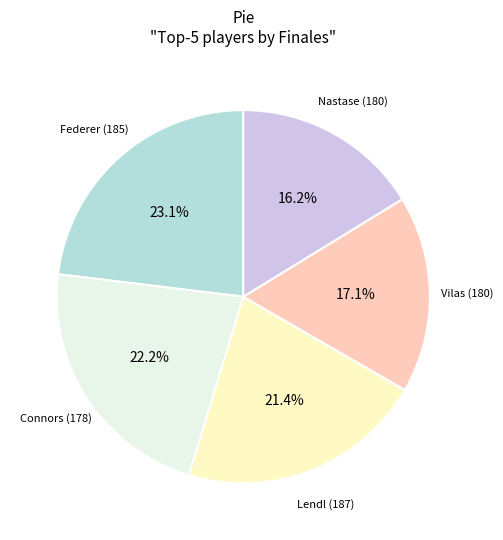

How many segments does this pie chart have?

5